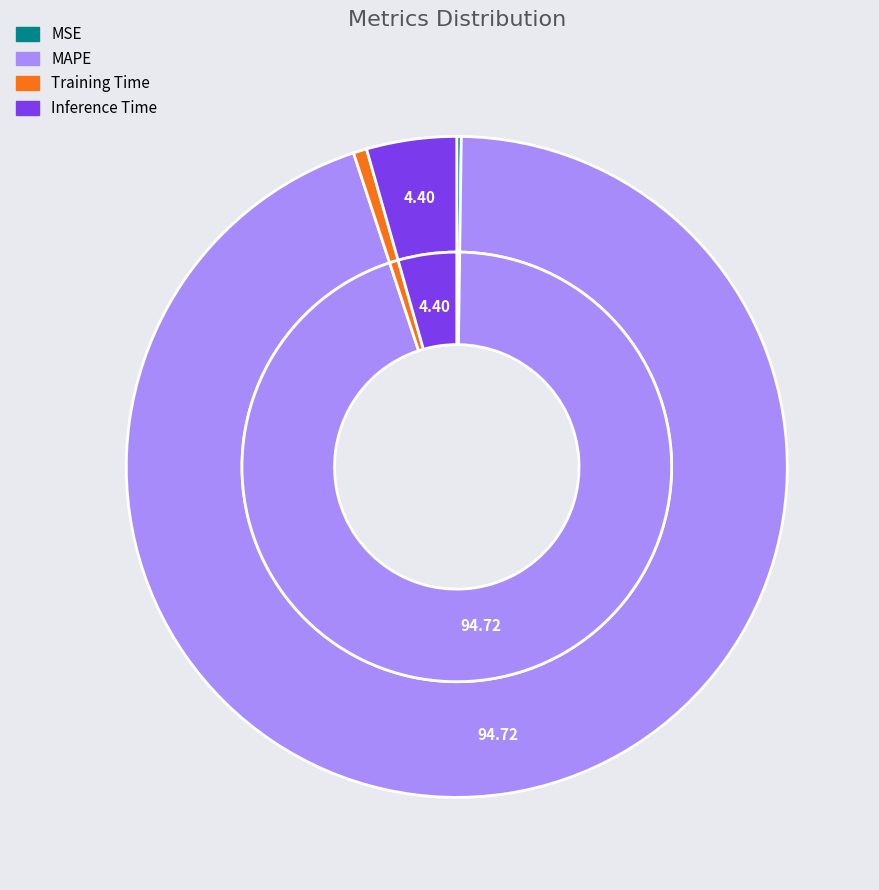

To the nearest percent, what portion does MAPE represent?

95%